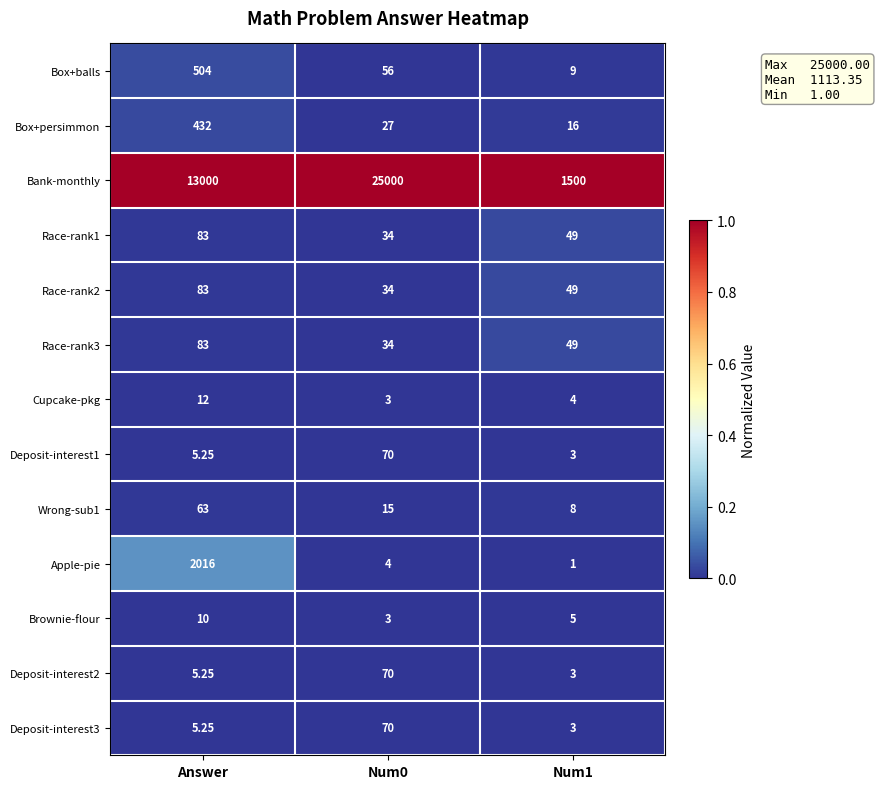

Which series has the largest total across all categories?

Bank-monthly